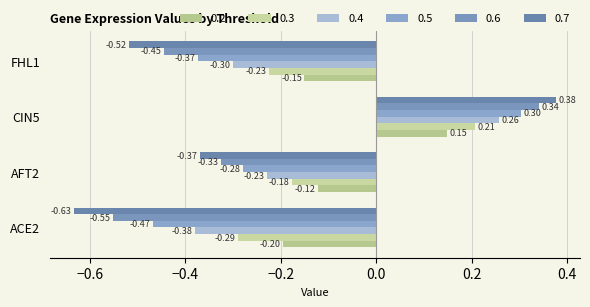

List the series in order of their peak value, highest first.

0.7, 0.6, 0.5, 0.4, 0.3, 0.2